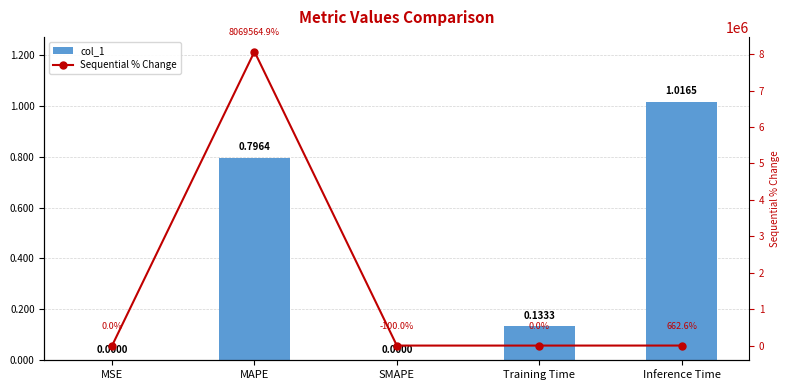

Rank the series by their maximum value, from highest to lowest.

Sequential % Change, col_1